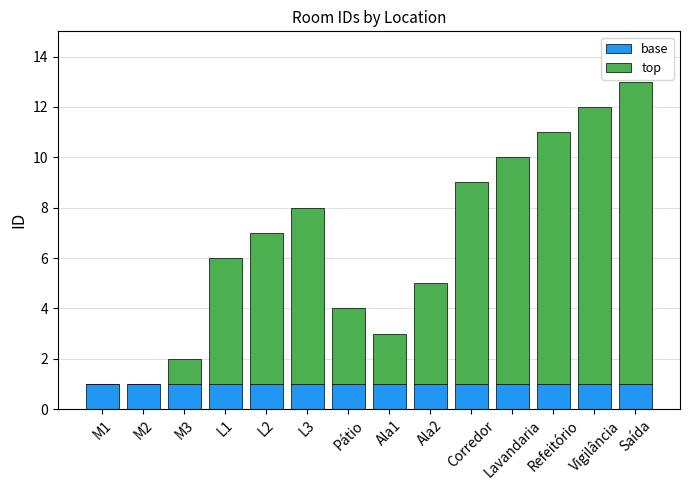

At which category is the sum across all series the highest?

Saída